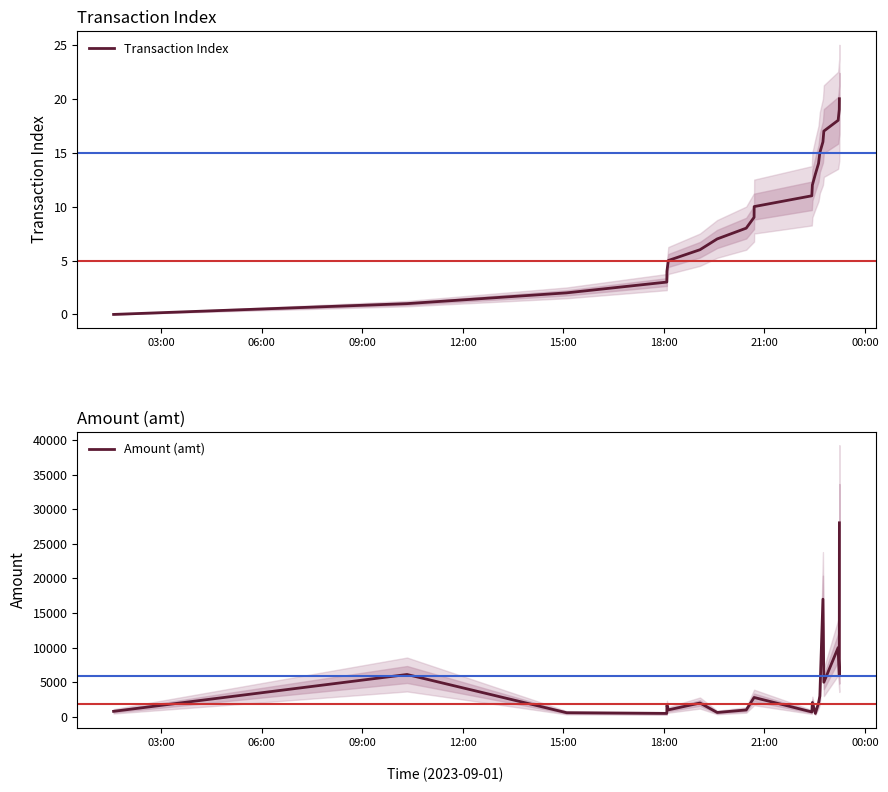

How many data points does each series have?

21